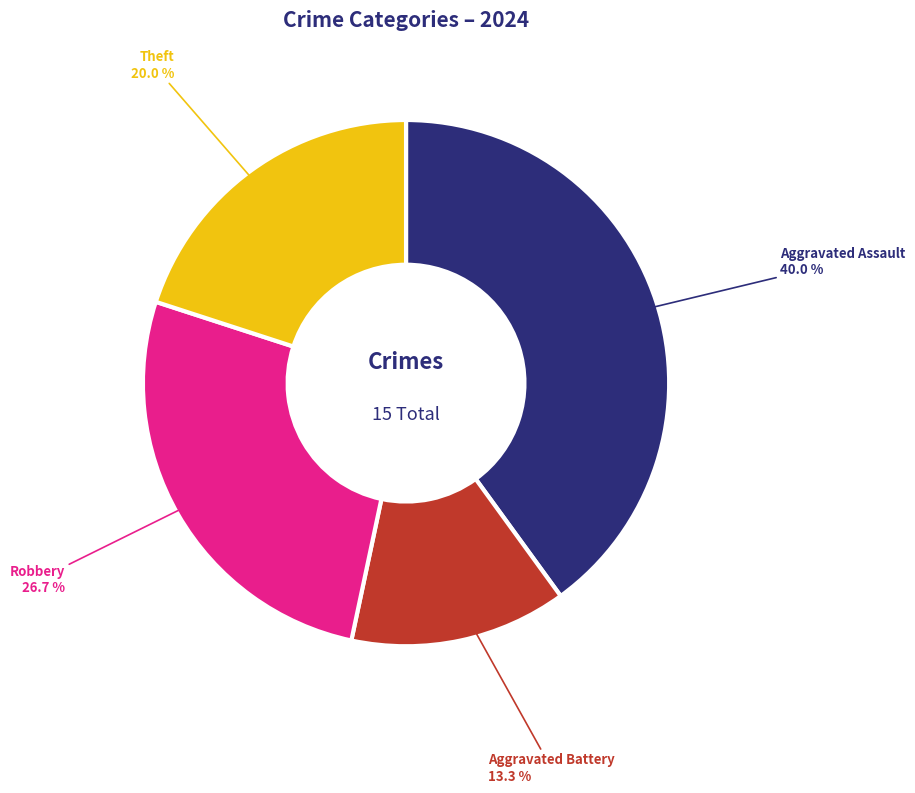

To the nearest percent, what portion does Aggravated Battery represent?

13%